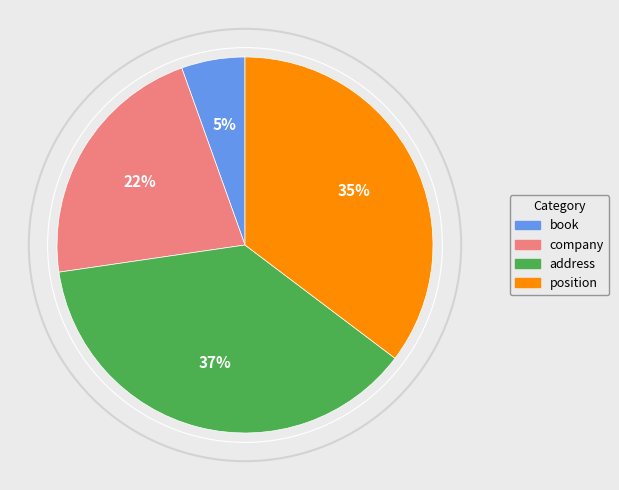

Do address and position together represent more than half of the pie?

Yes